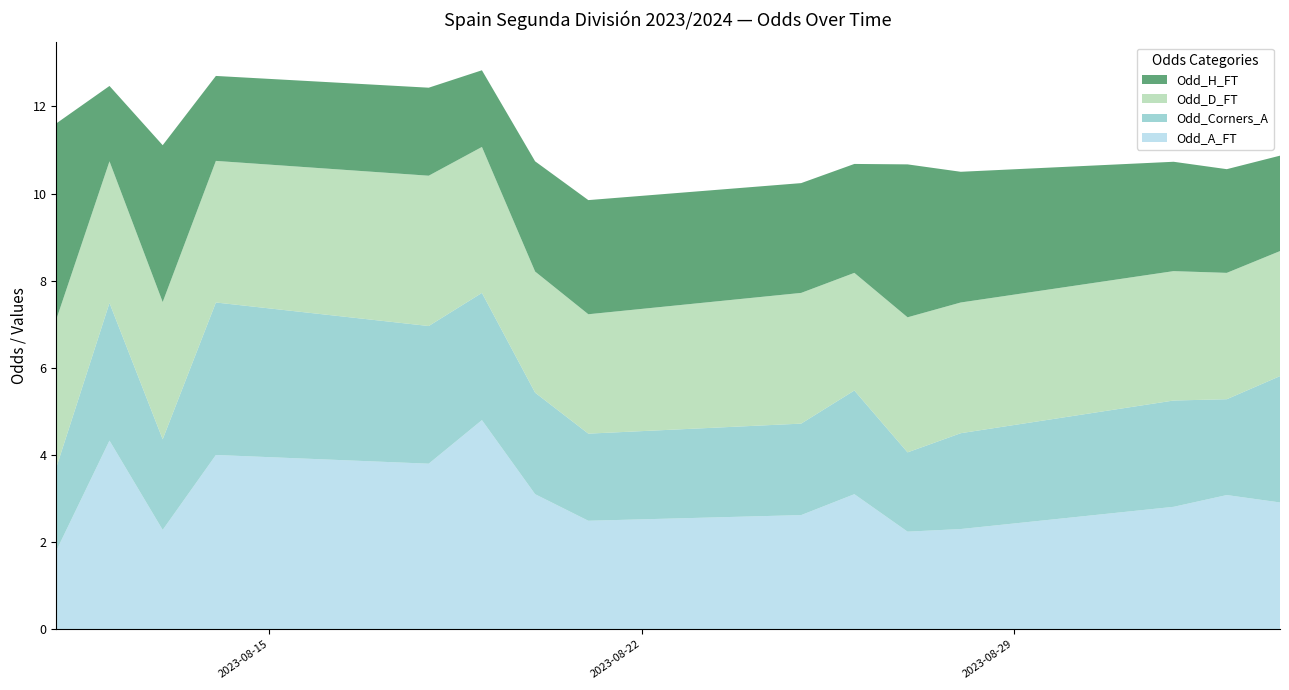

Reading left to right, what are all the values shown in this chart?

Odd_H_FT: 4.5	1.7	3.6	1.9	2.0	1.8	2.5	2.6	2.5	2.5	3.5	3.0	2.5	2.4	2.2
Odd_D_FT: 3.4	3.2	3.1	3.2	3.5	3.4	2.8	2.7	3.0	2.7	3.1	3.0	3.0	2.9	2.9
Odd_A_FT: 1.8	4.3	2.3	4.0	3.8	4.8	3.1	2.5	2.6	3.1	2.2	2.3	2.8	3.1	2.9
XG_Total_Pre: 0.0	0.0	0.0	0.0	0.0	0.0	0.0	0.0	0.0	0.0	0.0	0.0	0.0	0.0	0.0
Odd_Corners_A: 1.9	3.2	2.1	3.5	3.2	2.9	2.3	2.0	2.1	2.4	1.8	2.2	2.4	2.2	2.9